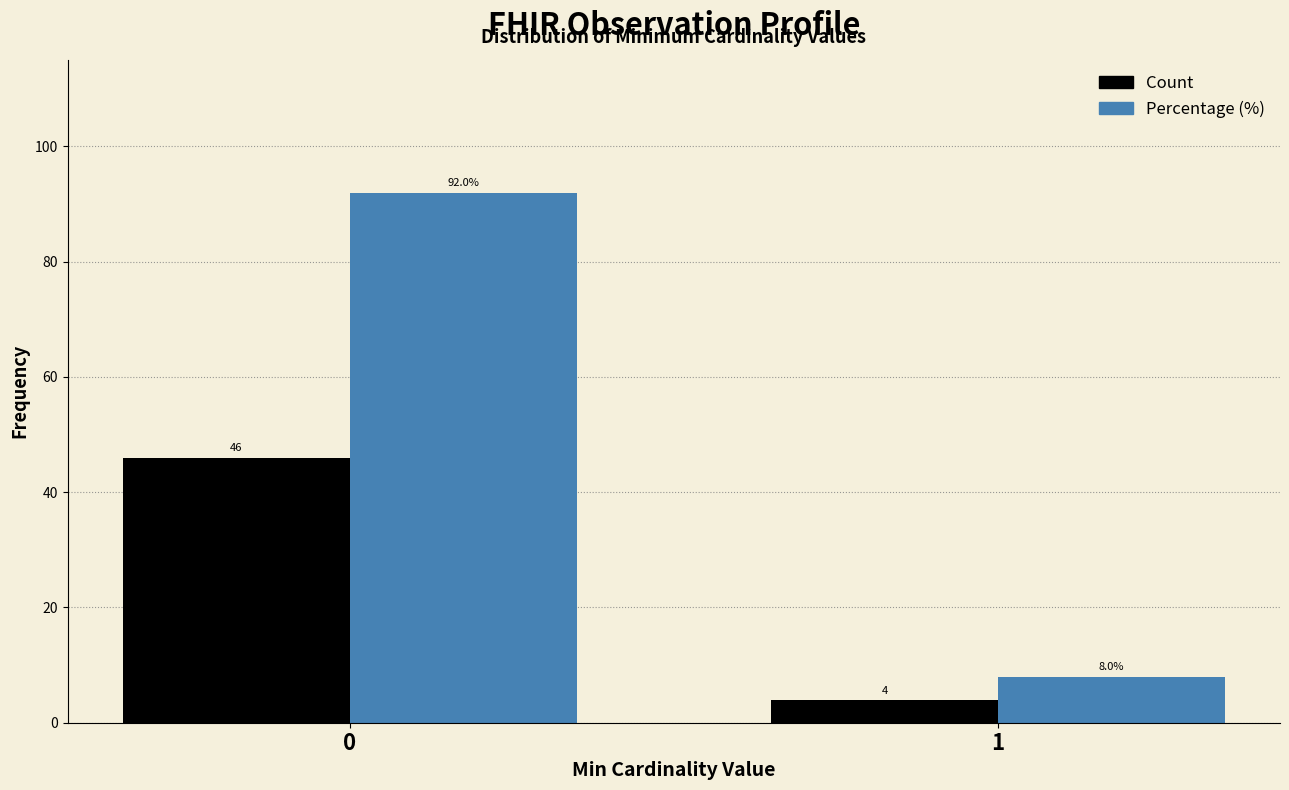

Reading left to right, what are all the values shown in this chart?

Count: 0=46	1=4
Percentage (%): 0=92	1=8